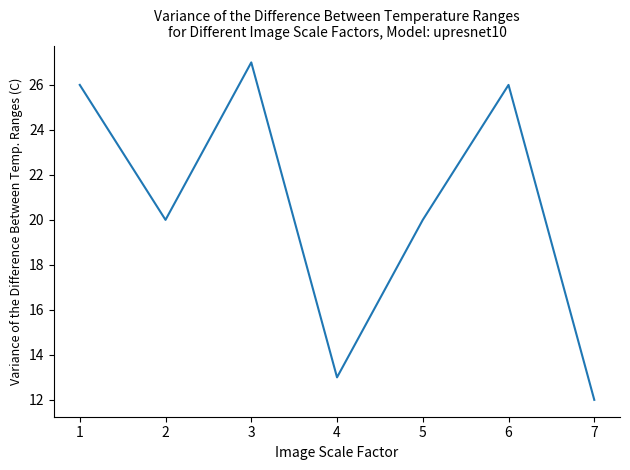

Reading left to right, extract all data points from this chart.

1=26	2=20	3=27	4=13	5=20	6=26	7=12